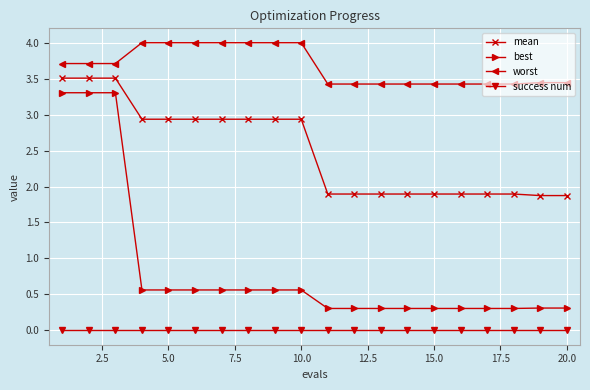

List the series in order of their peak value, highest first.

worst, mean, best, success num